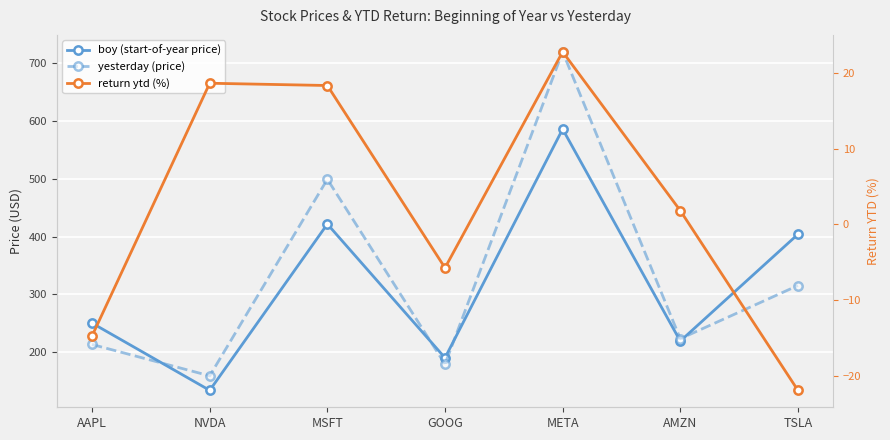

Reading left to right, transcribe all the data shown in this chart.

boy (start-of-year price): AAPL=250.4	NVDA=134.3	MSFT=421.5	GOOG=190.4	META=585.5	AMZN=219.4	TSLA=403.8
yesterday (price): AAPL=213.6	NVDA=159.3	MSFT=498.8	GOOG=179.5	META=719.0	AMZN=223.4	TSLA=315.4
return ytd (%): AAPL=-14.7	NVDA=18.6	MSFT=18.4	GOOG=-5.7	META=22.8	AMZN=1.8	TSLA=-21.9